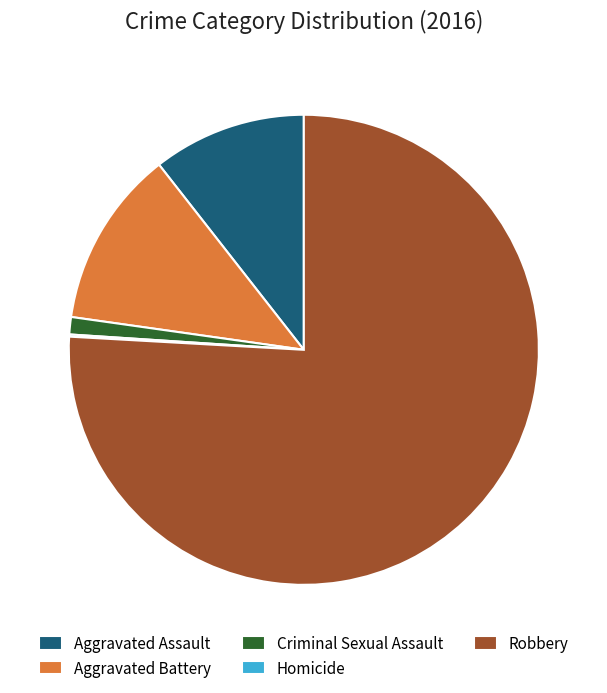

Do Robbery and Aggravated Assault together represent more than half of the pie?

Yes